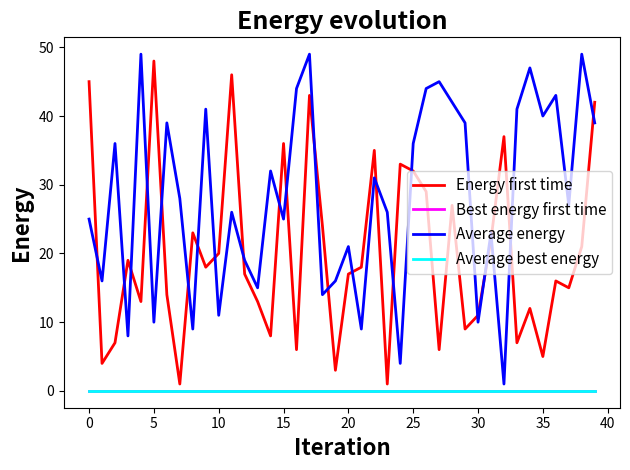

Is this an area chart (filled region under the line)?

No